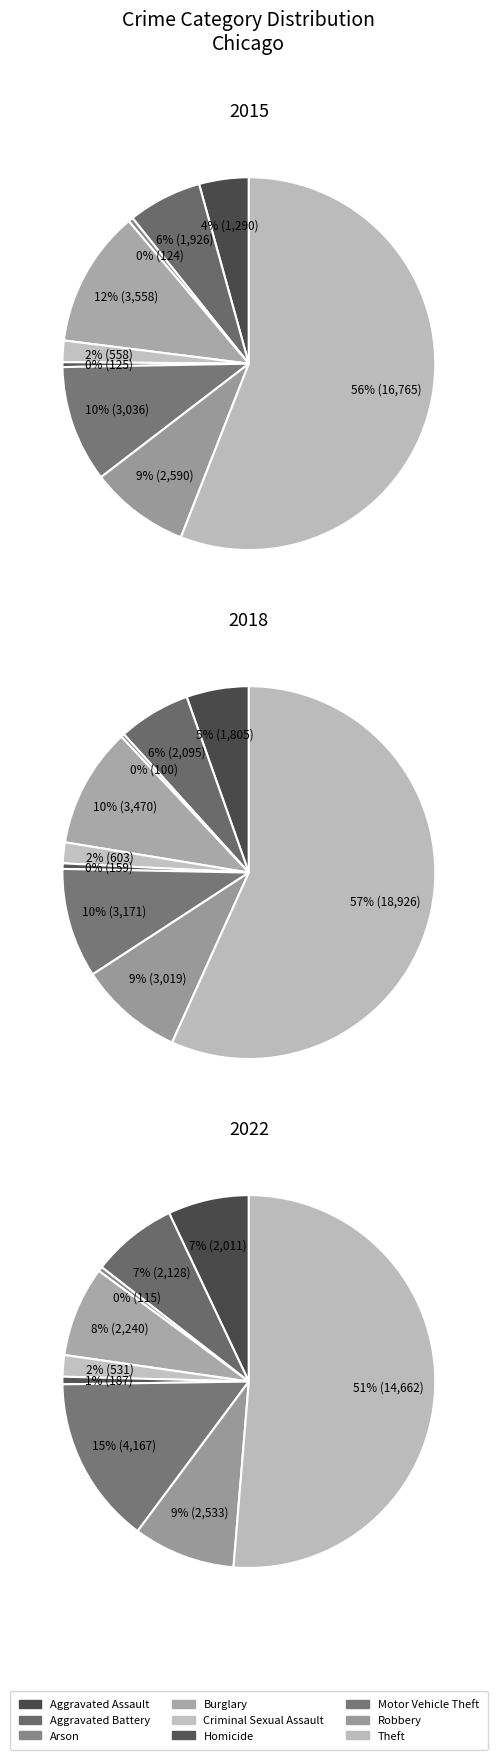

How much of the chart is everything except 5?

99.6%